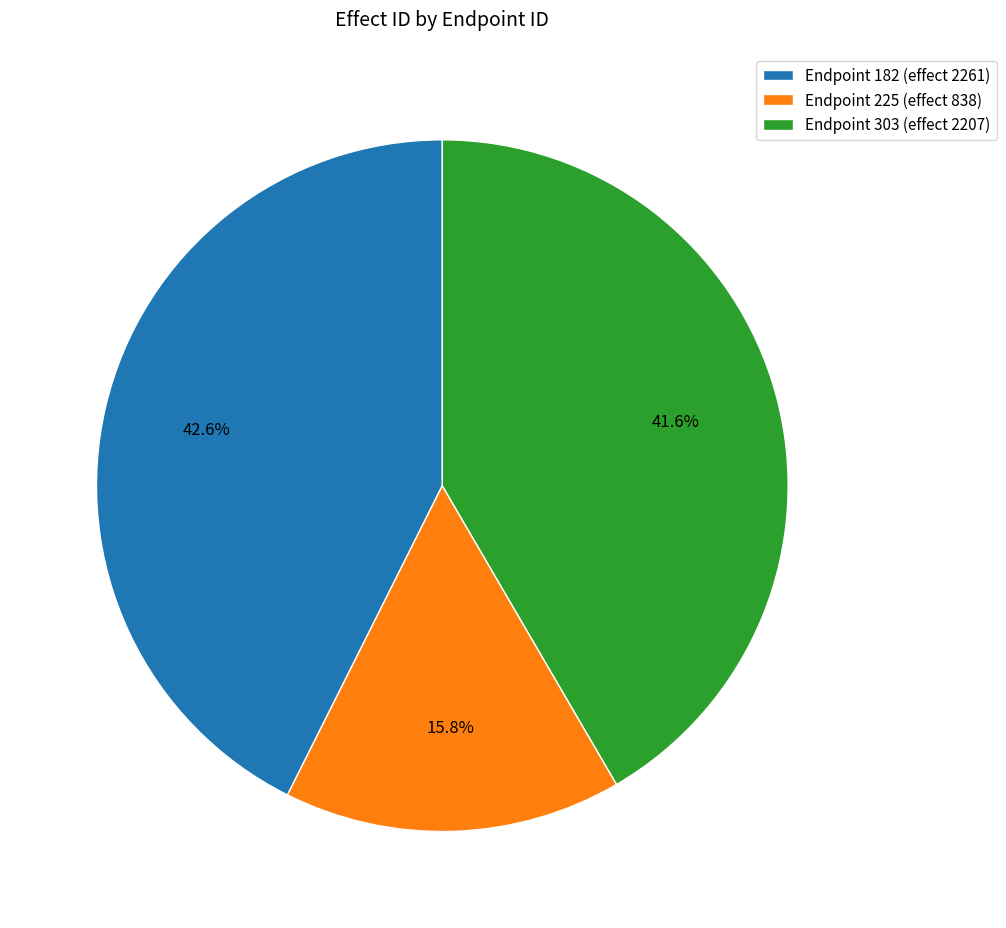

Combined, do Endpoint 303 (effect 2207) and Endpoint 225 (effect 838) account for over 50%?

Yes